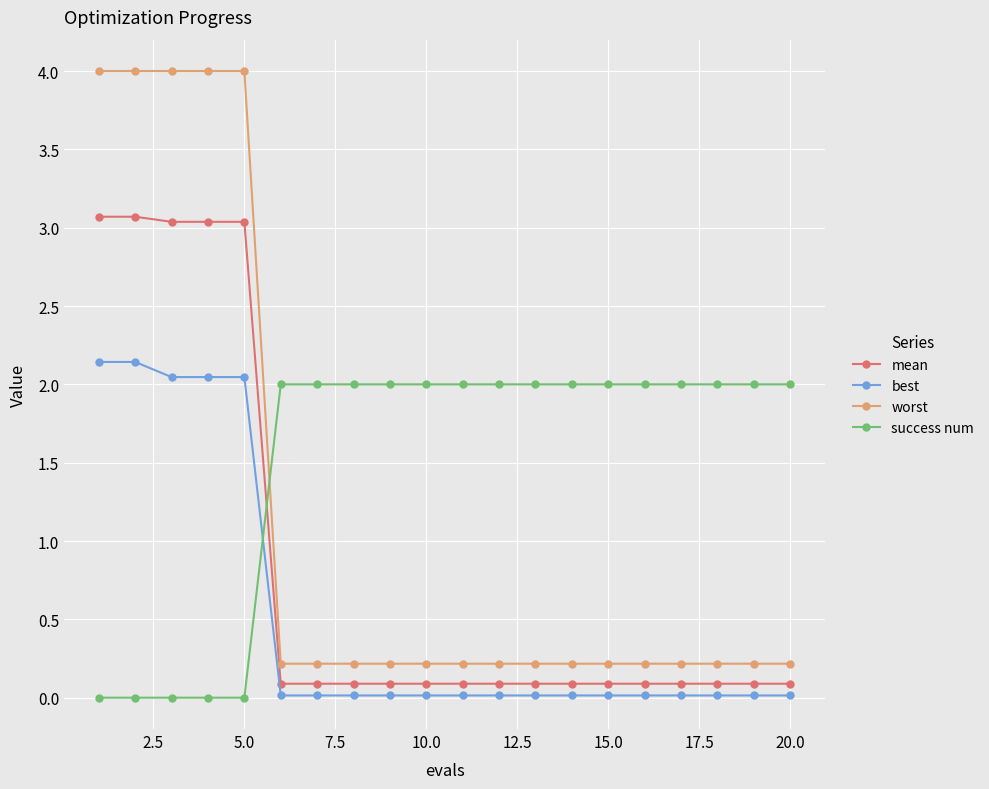

At how many categories does at least one series exceed 1?

20